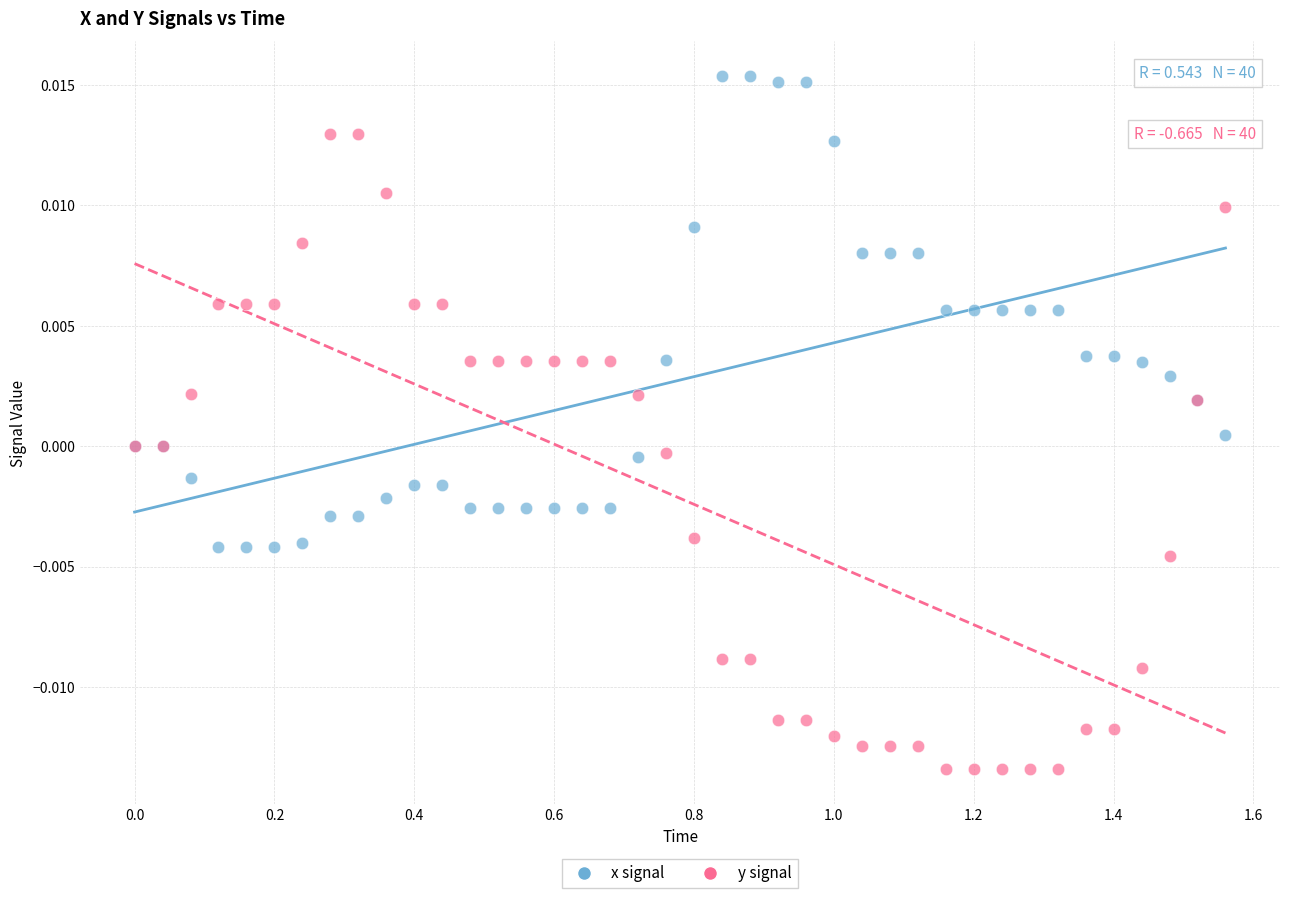

What are all the series names shown in the legend?

x signal, y signal